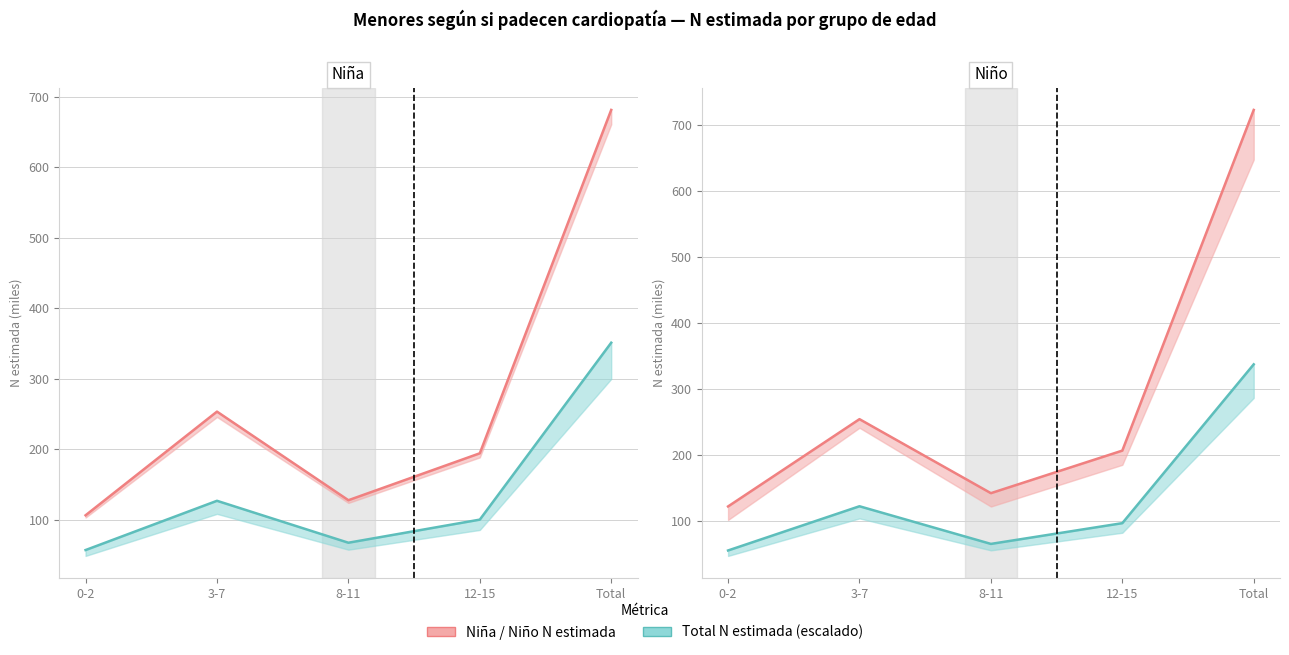

How many distinct data groups are displayed?

4